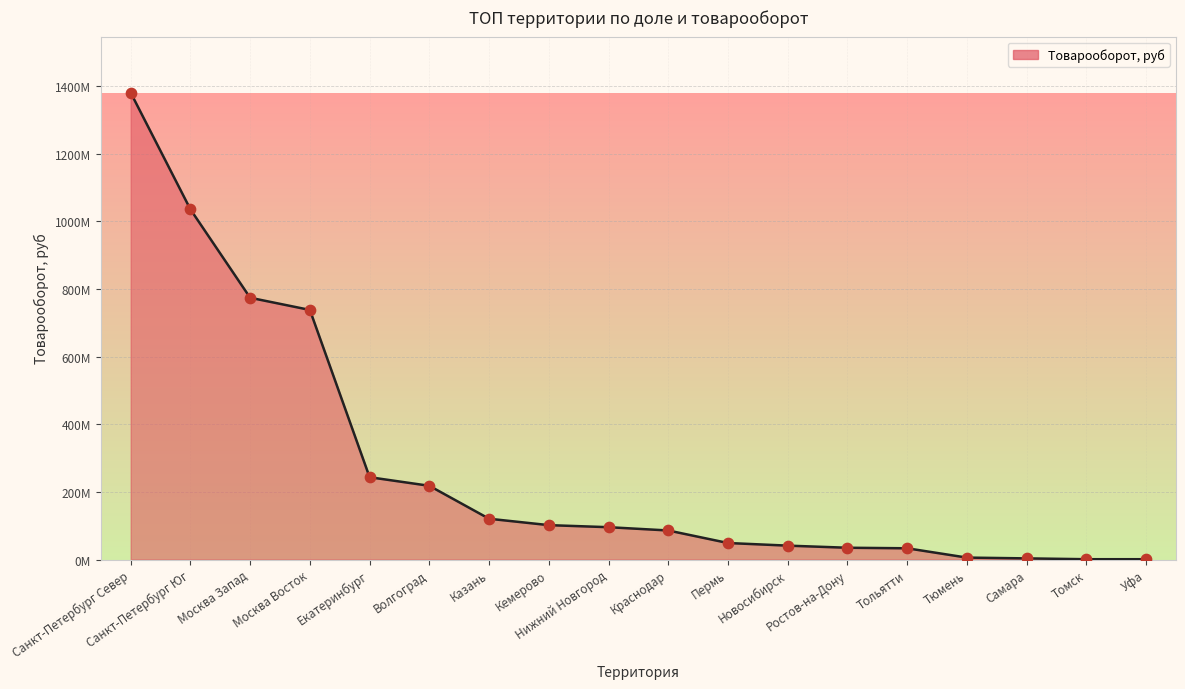

What is the change in value from Кемерово to Самара?

-98330937.0